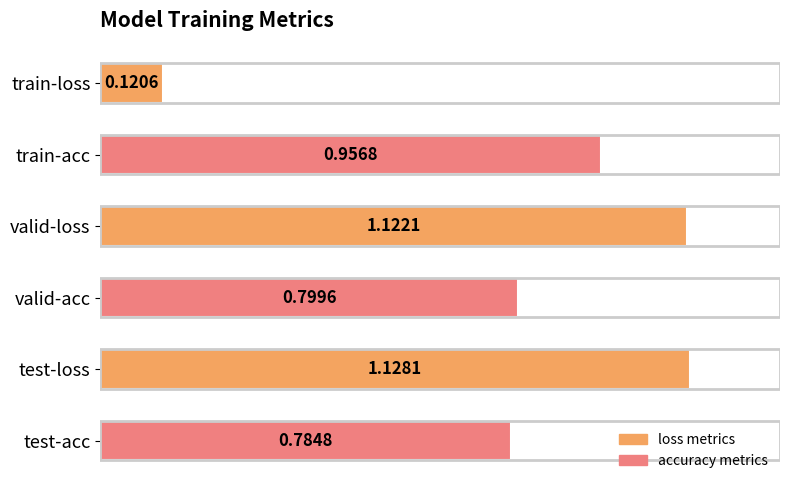

What is the label of the 1st bar from the top?

train-loss